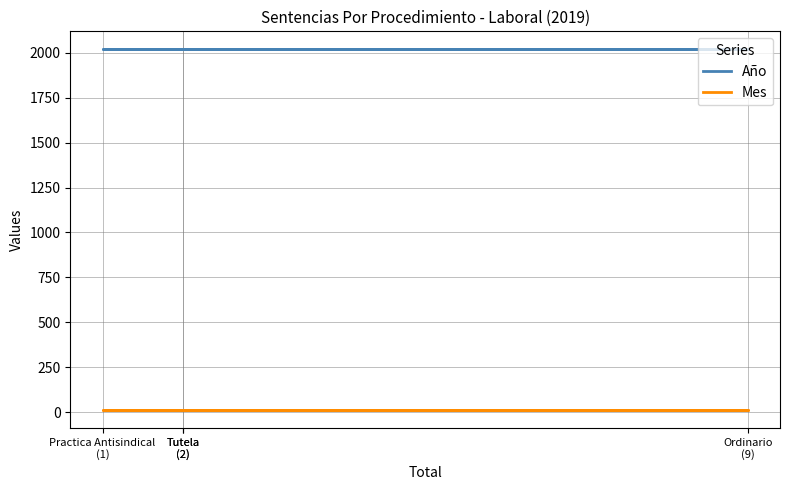

What is the spread (max minus min) of values at Practica Antisindical
(1)?

2007